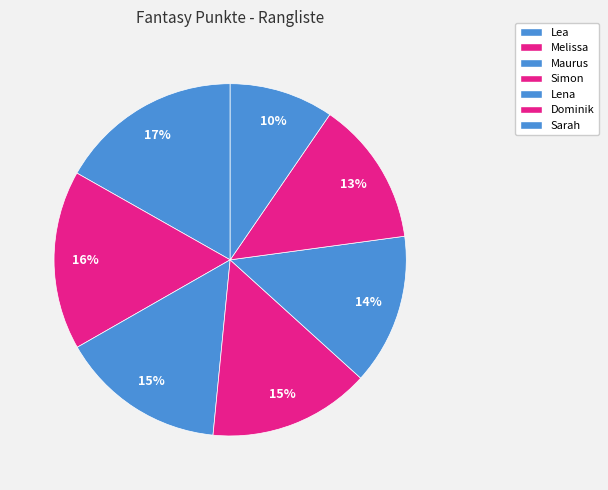

Is it true that Simon is 15% of the pie?

True